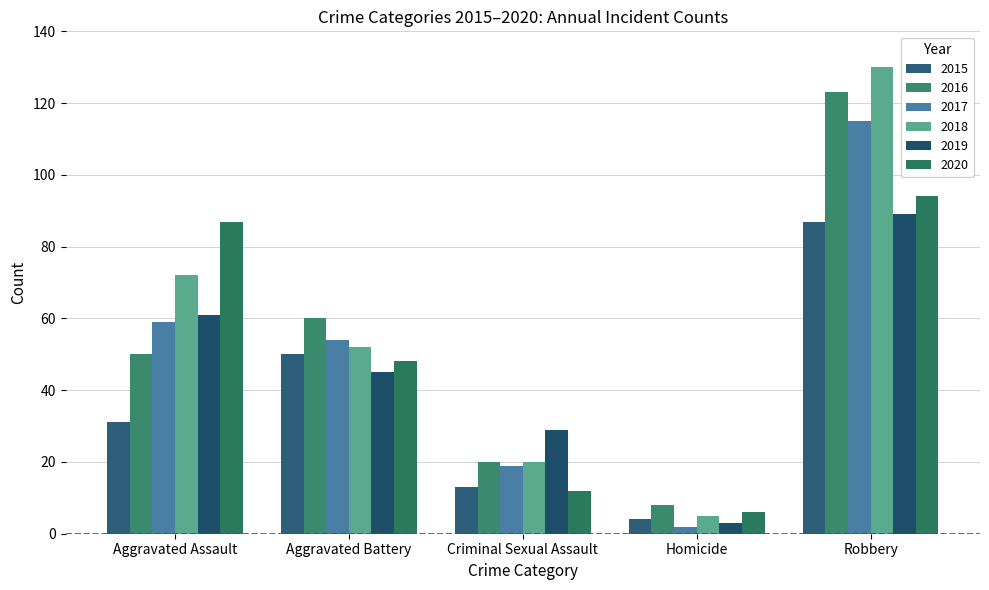

At how many categories does at least one series exceed 129?

1